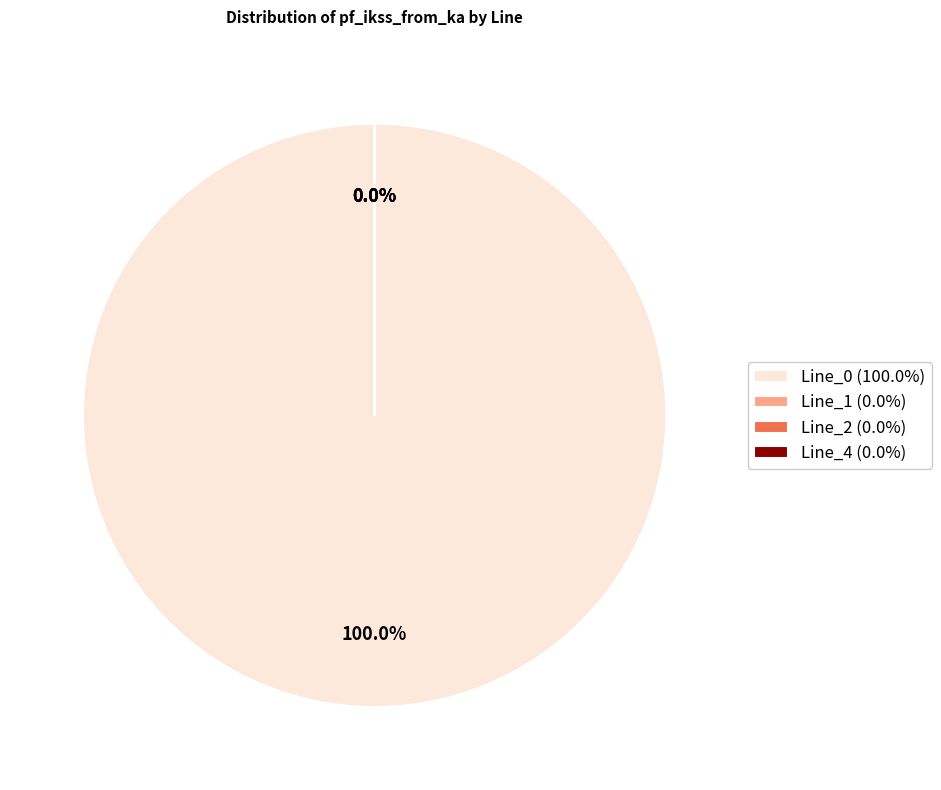

How many slices are in this pie chart?

4